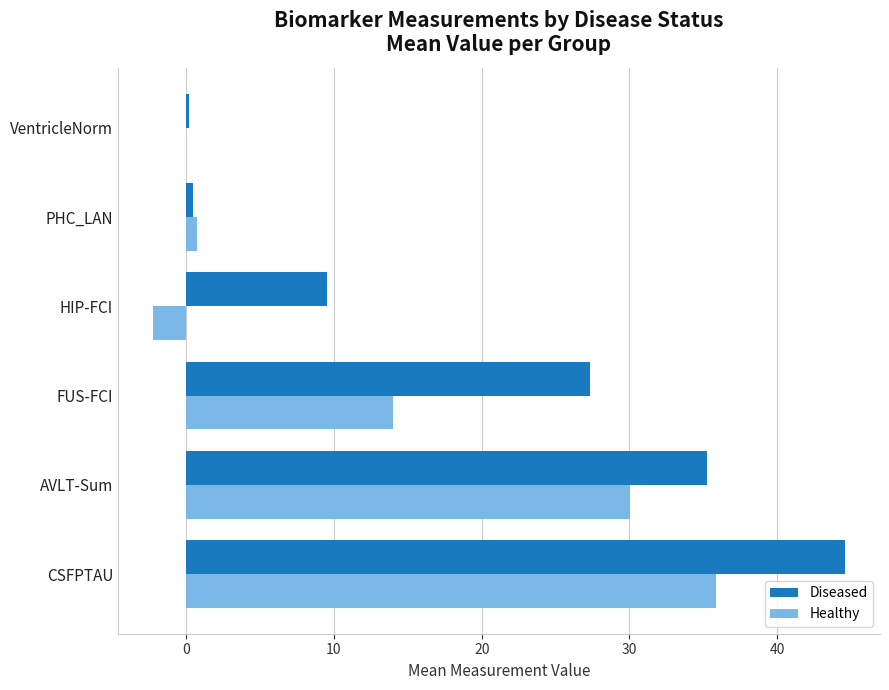

Which series has the largest total across all categories?

Diseased